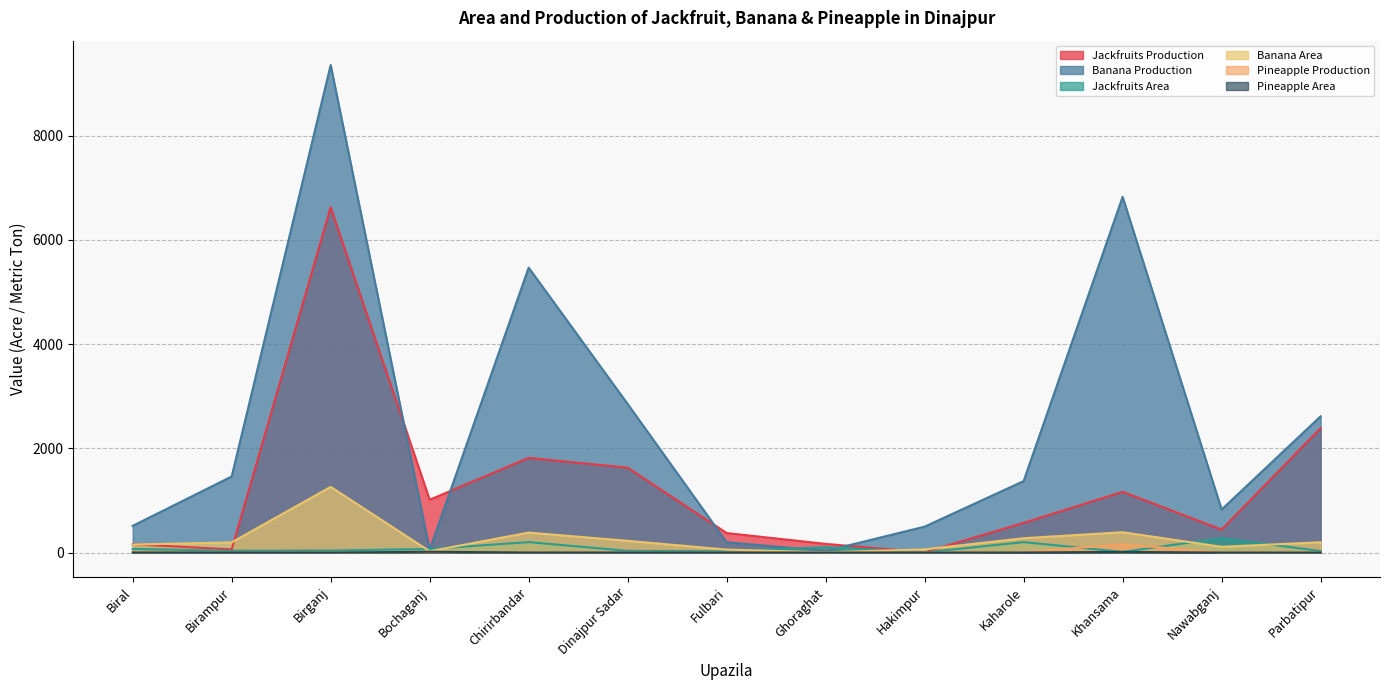

What is the maximum value for Banana Area?

1260